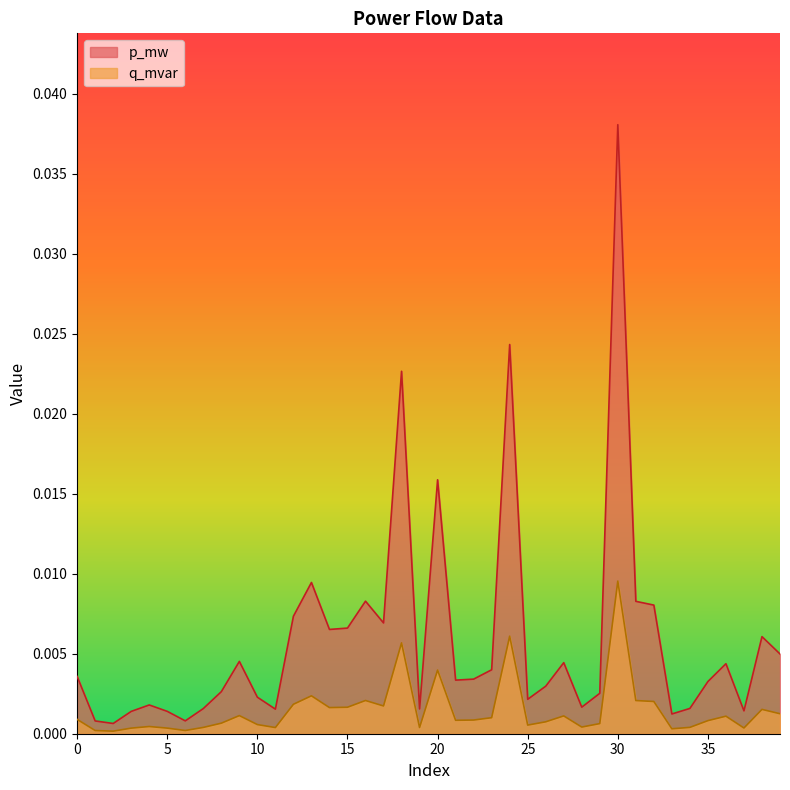

The p_mw series shows 0.0 at 32. True or false?

False